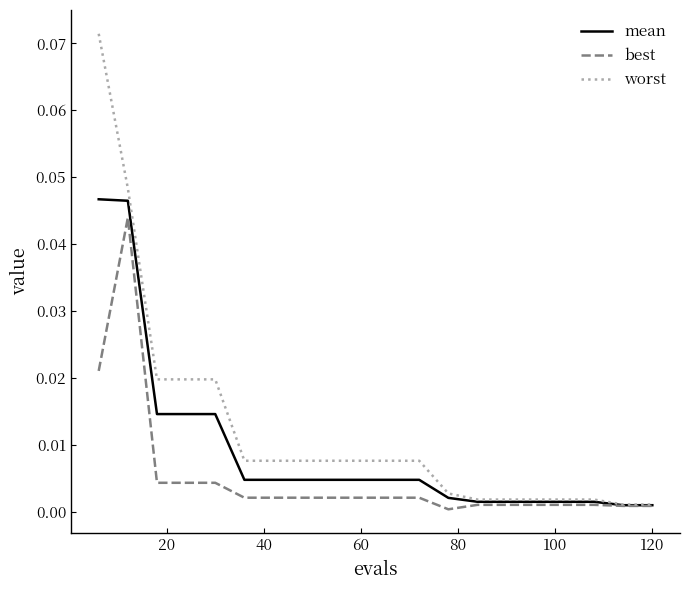

Rank the series by their average value, from highest to lowest.

worst, mean, best